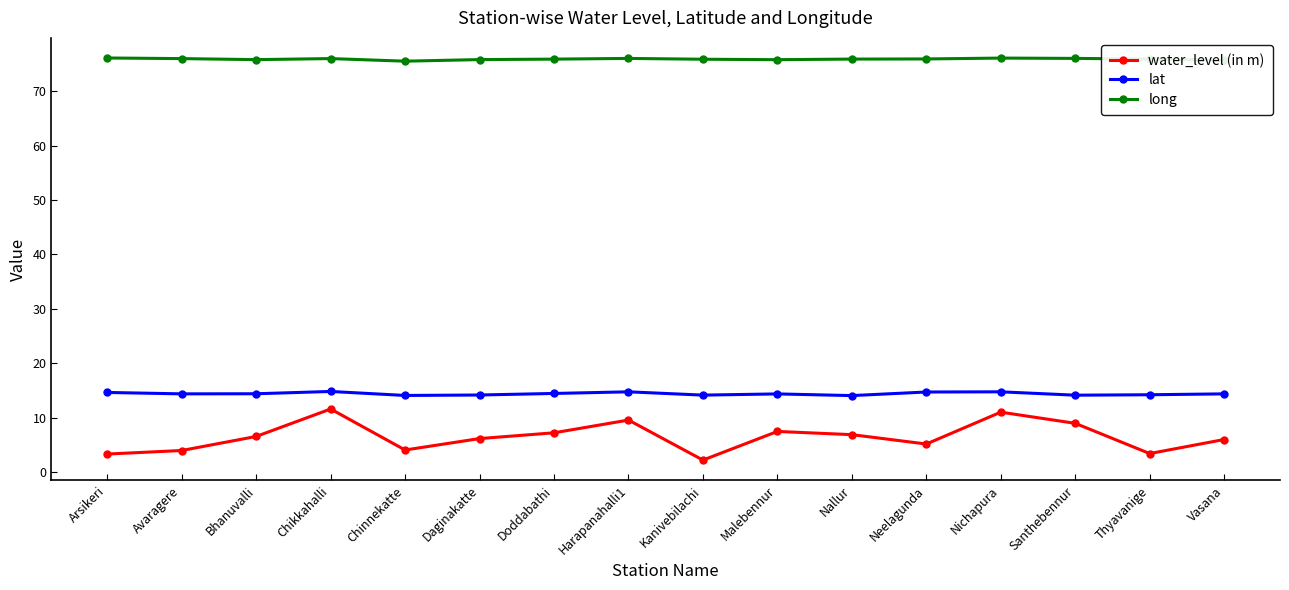

What is the difference between the maximum and minimum values in the lat series?

0.8